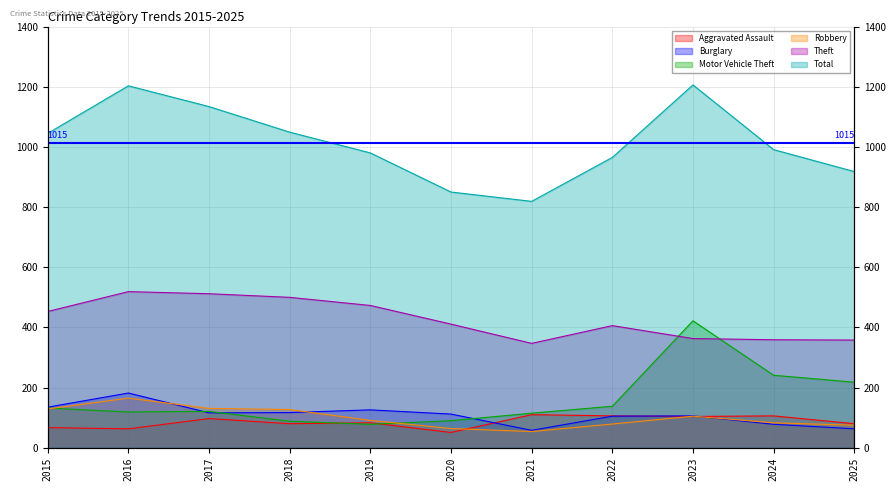

True or false: Robbery and Theft cross at least once.

False